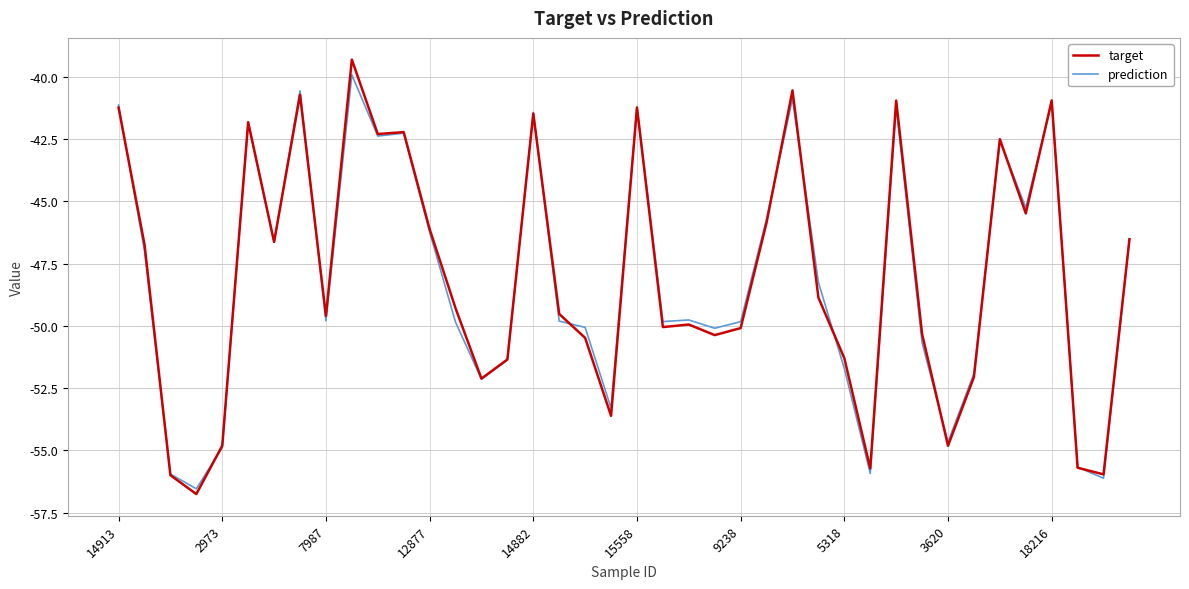

What is the highest value of the prediction series?

-39.9